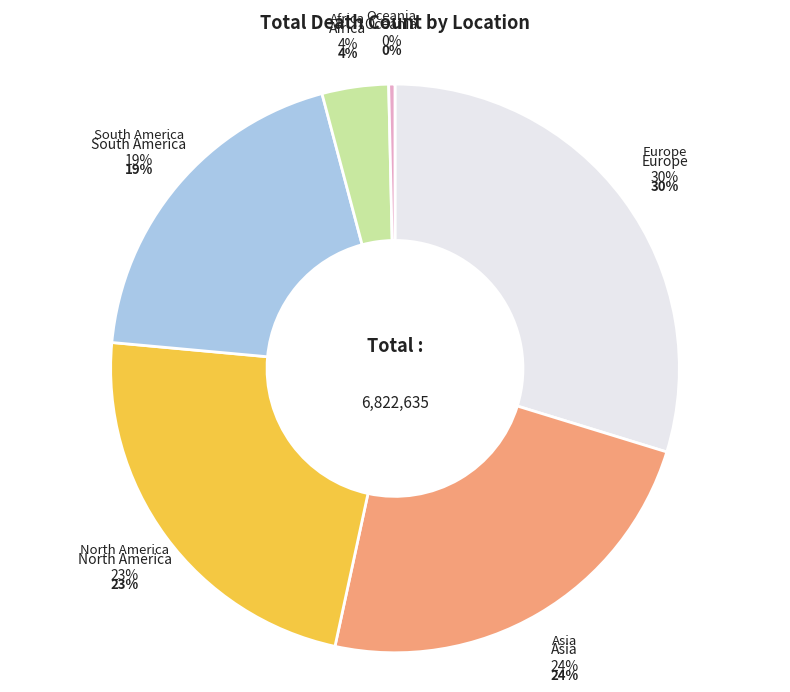

What percentage is the South America slice, to the nearest percent?

19%